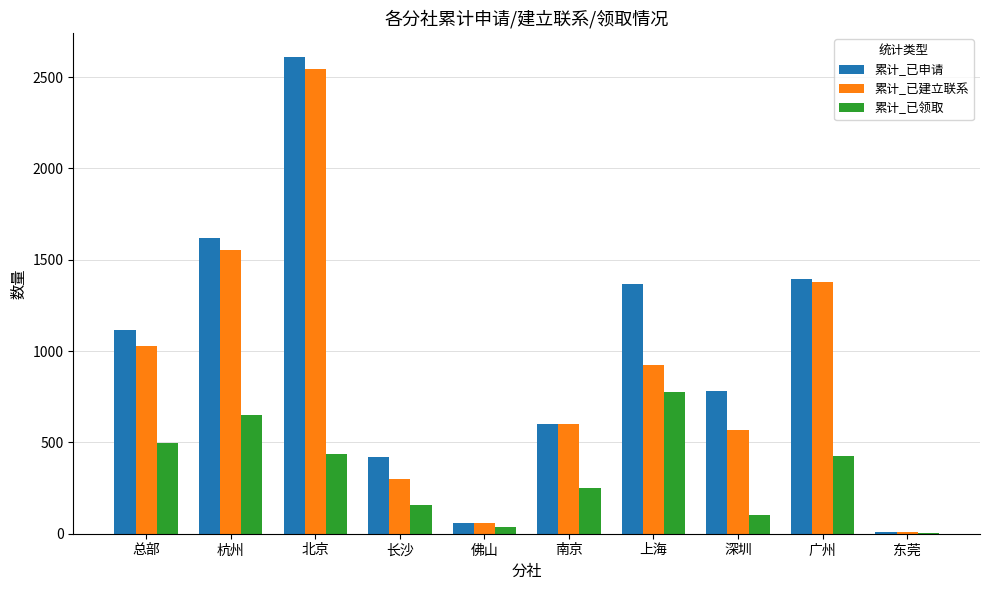

What is the total value across all series at 佛山?

150